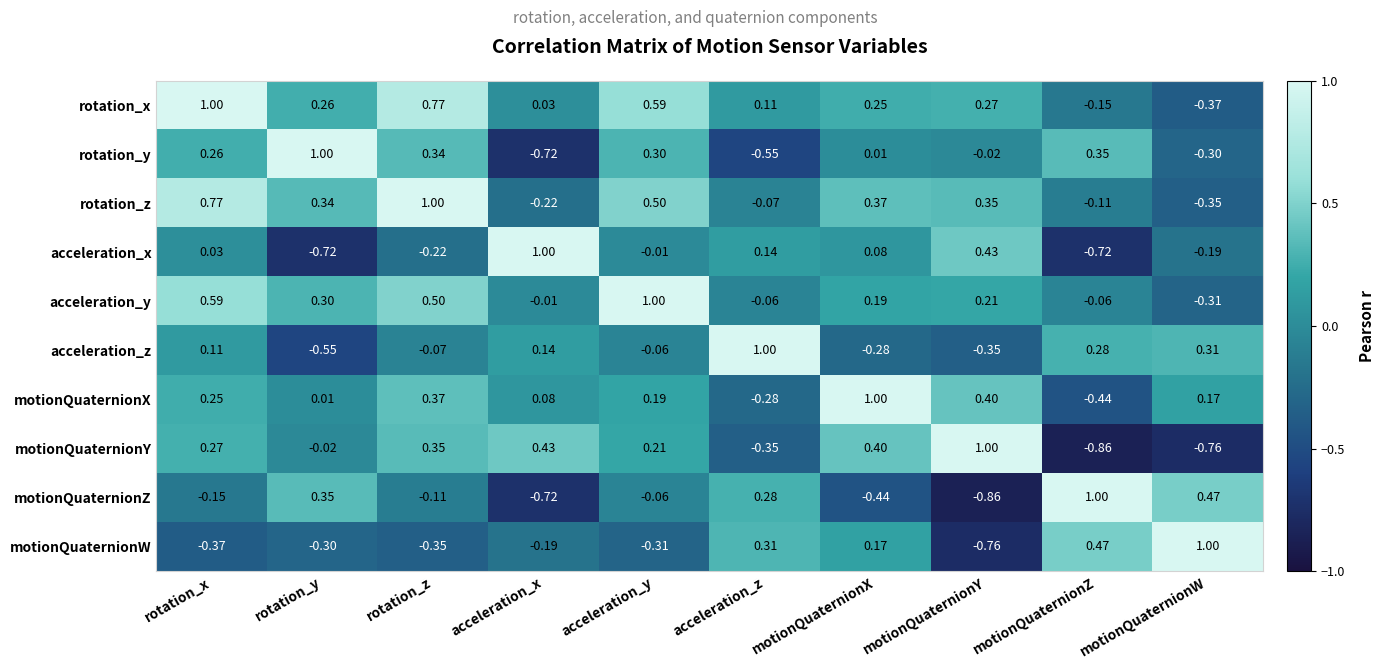

Which series changed the most between rotation_z and motionQuaternionY?

motionQuaternionZ